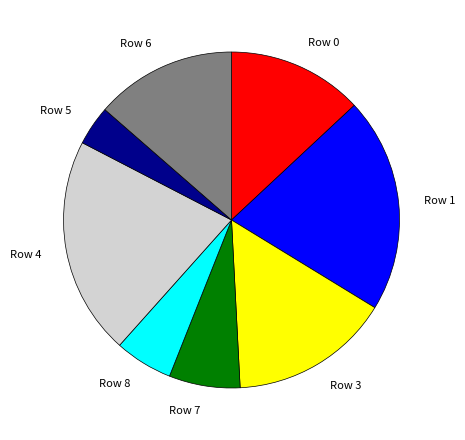

Do Row 4 and Row 1 together represent more than half of the pie?

No